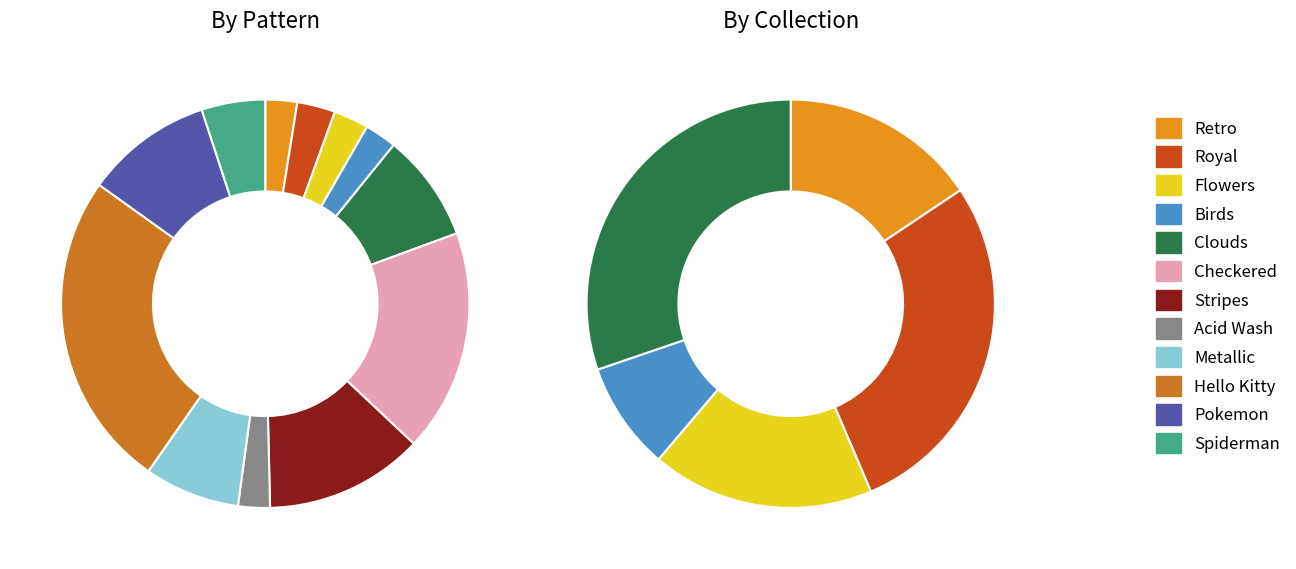

To the nearest percent, what percentage of the pie is Spiderman?

5%